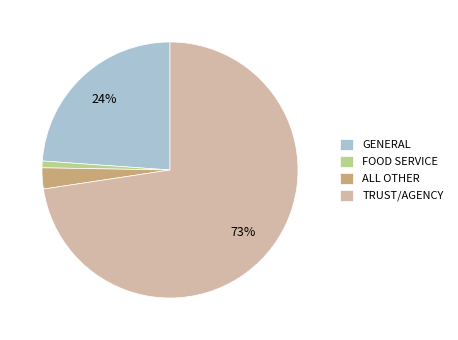

What percentage is the ALL OTHER slice, to the nearest percent?

3%